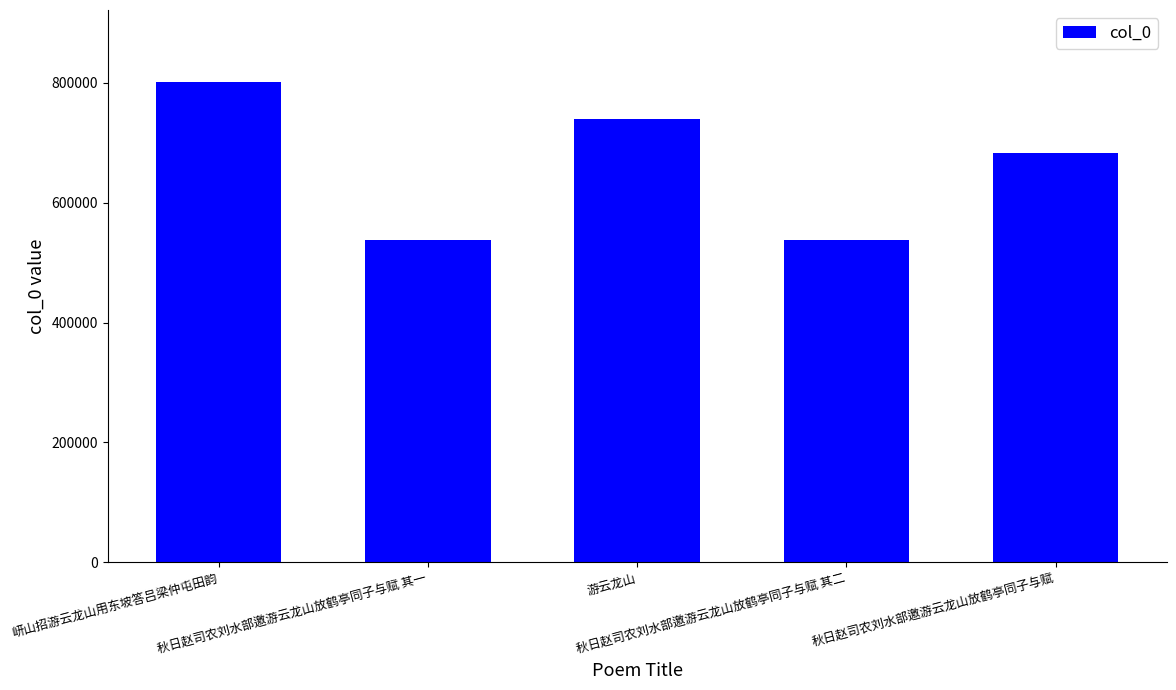

What is the maximum value shown in the chart?

801186